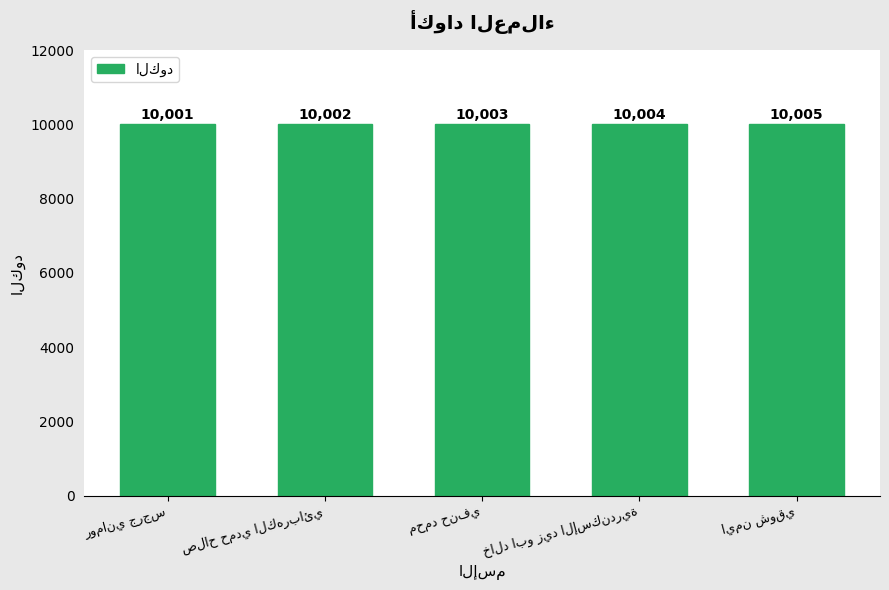

What is the value of the 3rd bar from the left?

10003